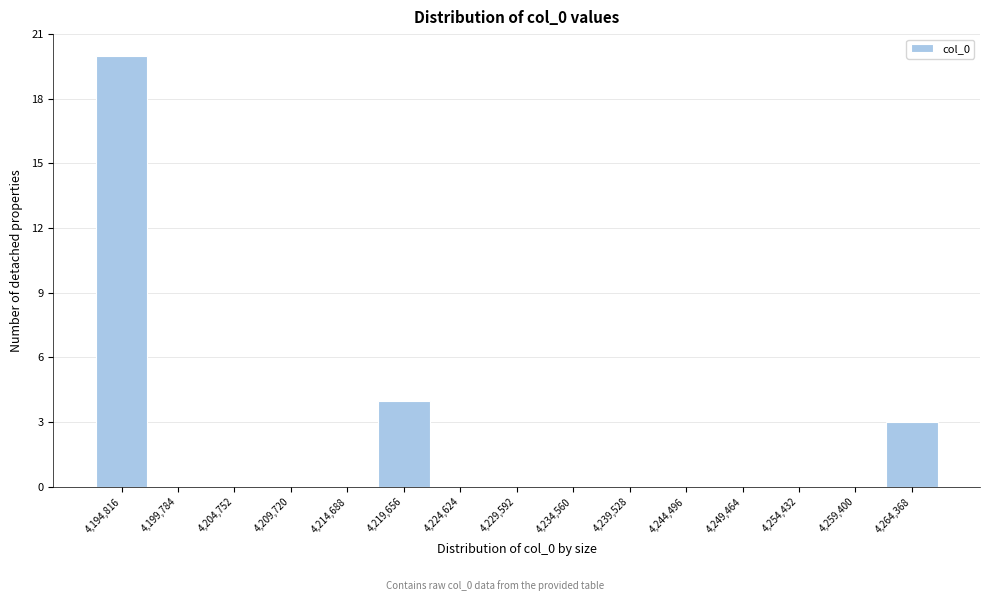

Reading left to right, list all the values displayed in this chart.

4,194,816=20	4,199,784=0	4,204,752=0	4,209,720=0	4,214,688=0	4,219,656=4	4,224,624=0	4,229,592=0	4,234,560=0	4,239,528=0	4,244,496=0	4,249,464=0	4,254,432=0	4,259,400=0	4,264,368=3